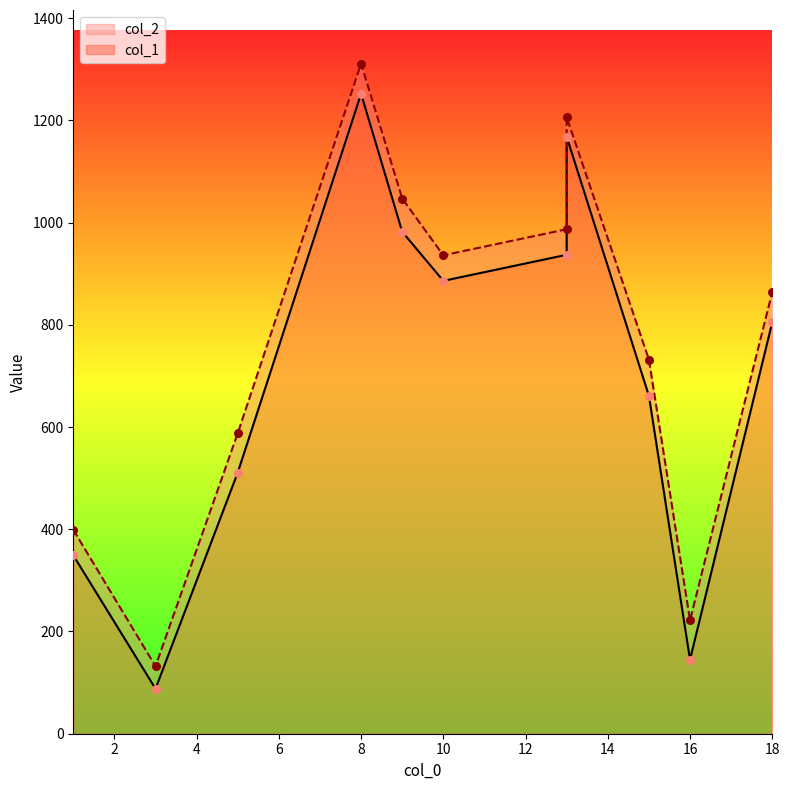

Is the value of col_1 at 18 greater than the value of col_2 at 8?

No